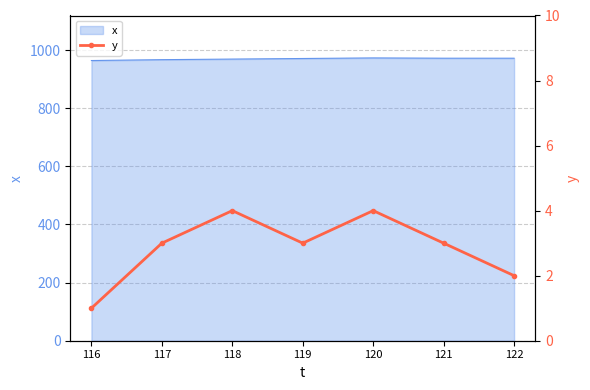

The x series shows 972 at 121. True or false?

True